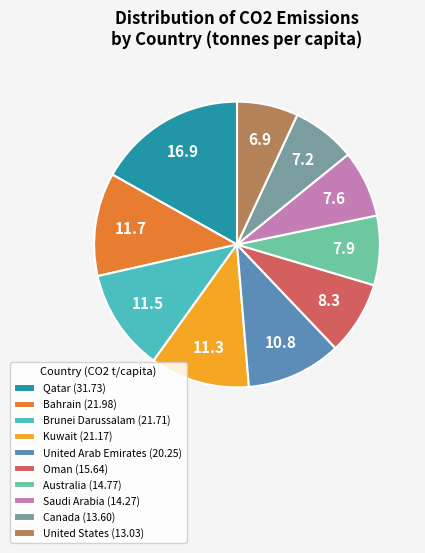

What is the ratio of the value at Saudi Arabia (14.27) to the value at United Arab Emirates (20.25)?

0.7